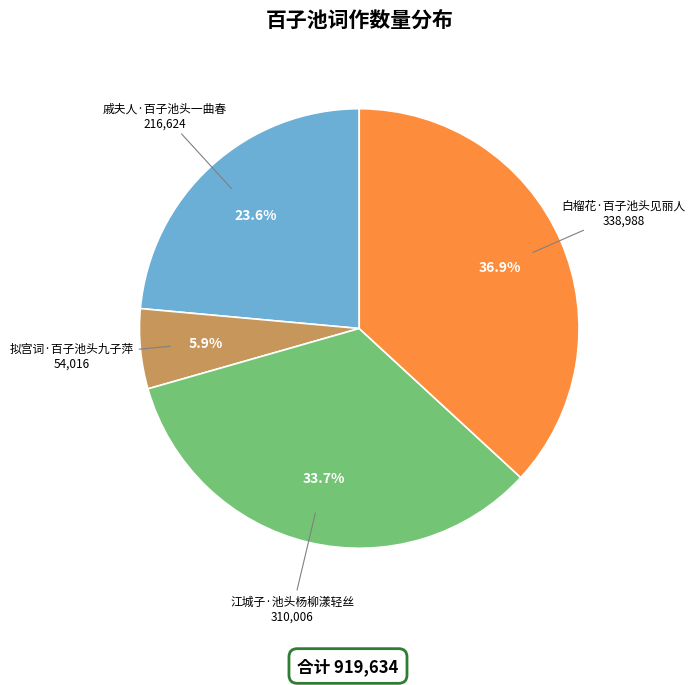

To the nearest percent, what portion does 江城子·池头杨柳漾轻丝 represent?

34%